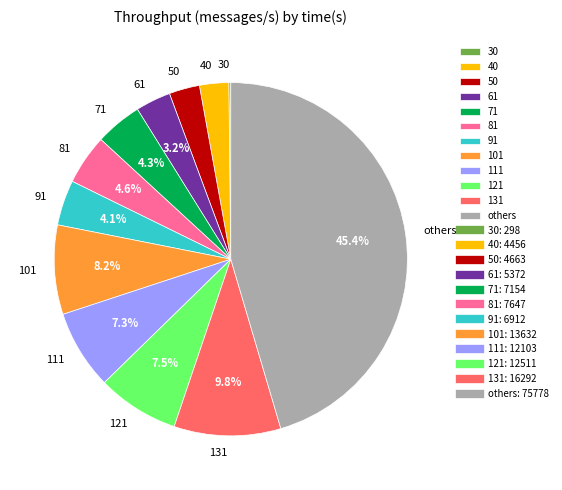

Which category has the biggest portion of the pie?

others